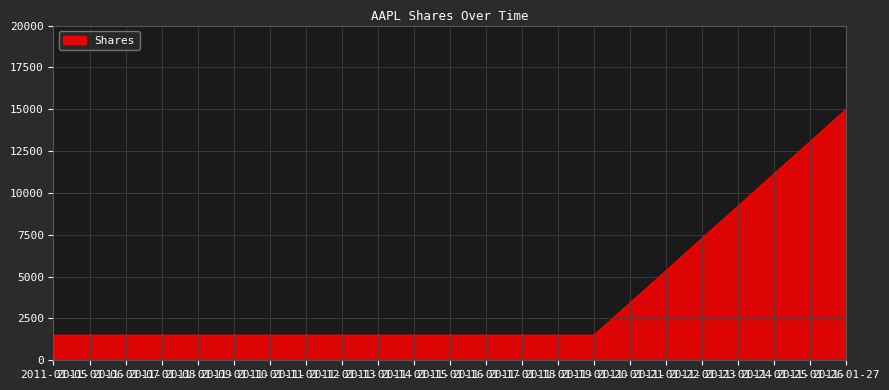

What is the ratio of the value at 2011-01-20 to the value at 2011-01-05?

1.0